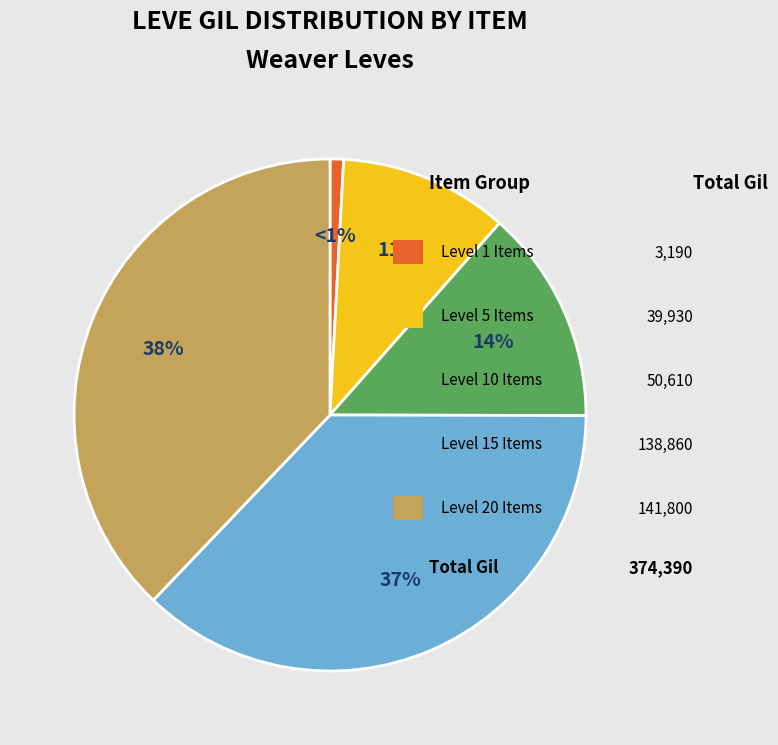

Is there any slice that represents more than half of the pie?

No